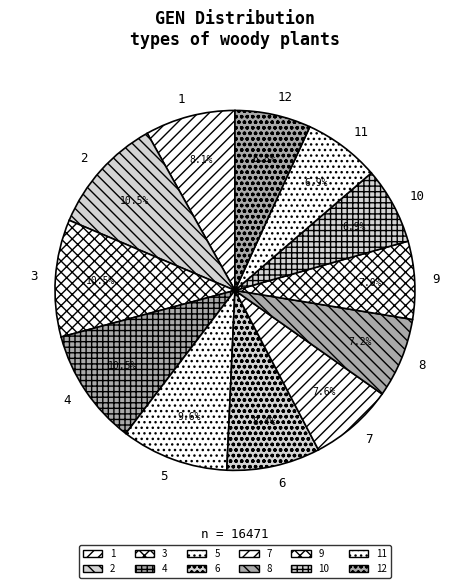

The 2 slice represents 1% of the pie. True or false?

False